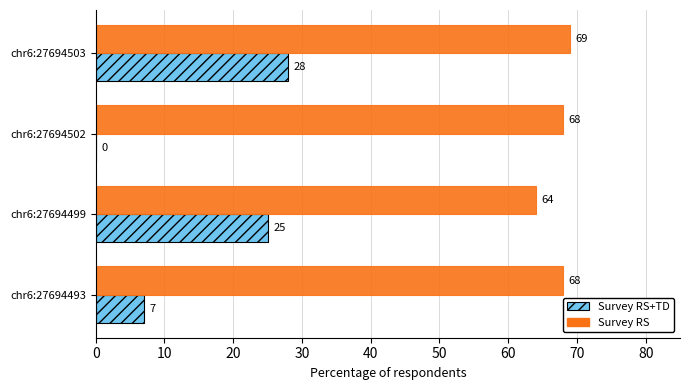

Is it true that Survey RS equals 69 at chr6:27694503?

True